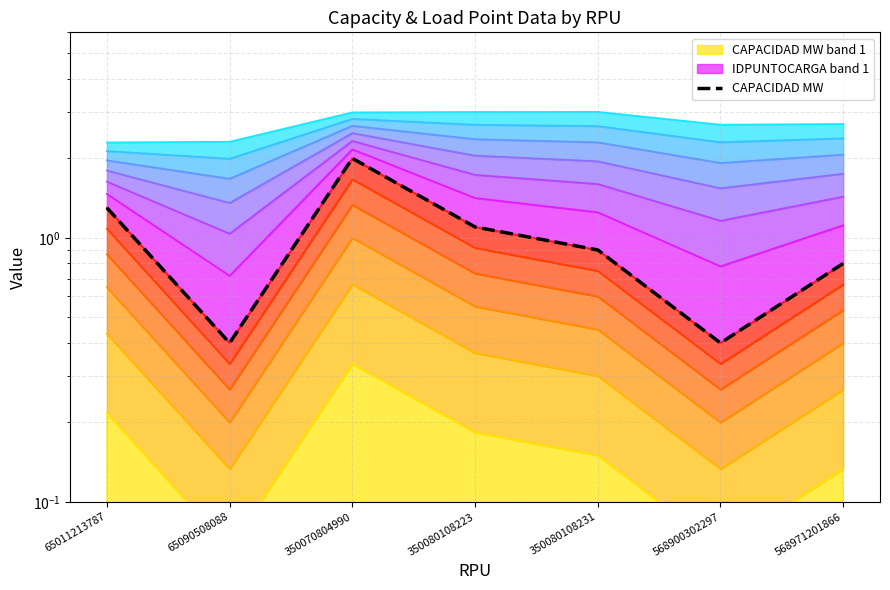

What is the maximum value shown in the chart?

2.0